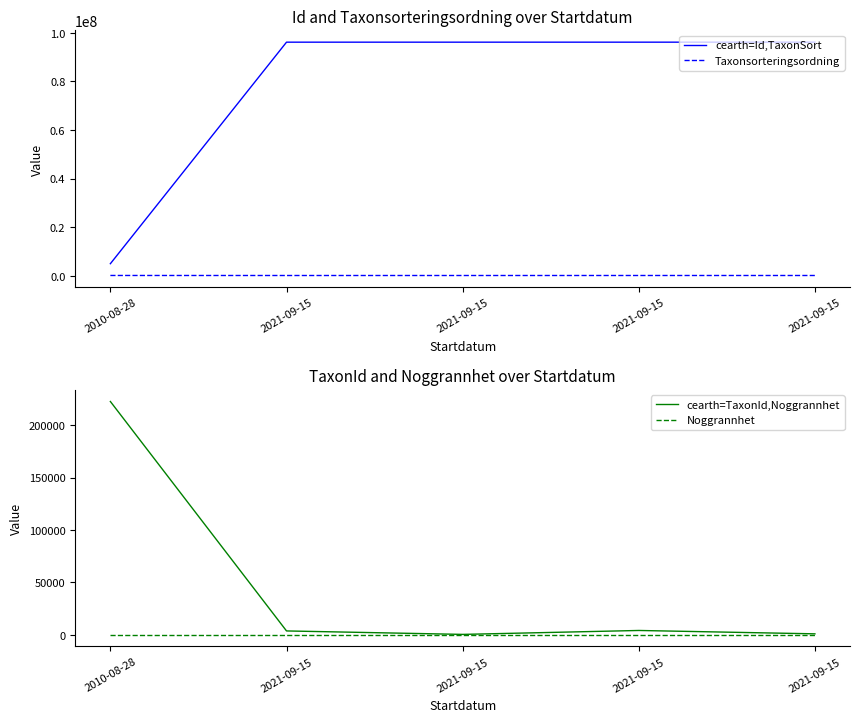

At which category does cearth=TaxonId,Noggrannhet reach its first local valley?

2021-09-15